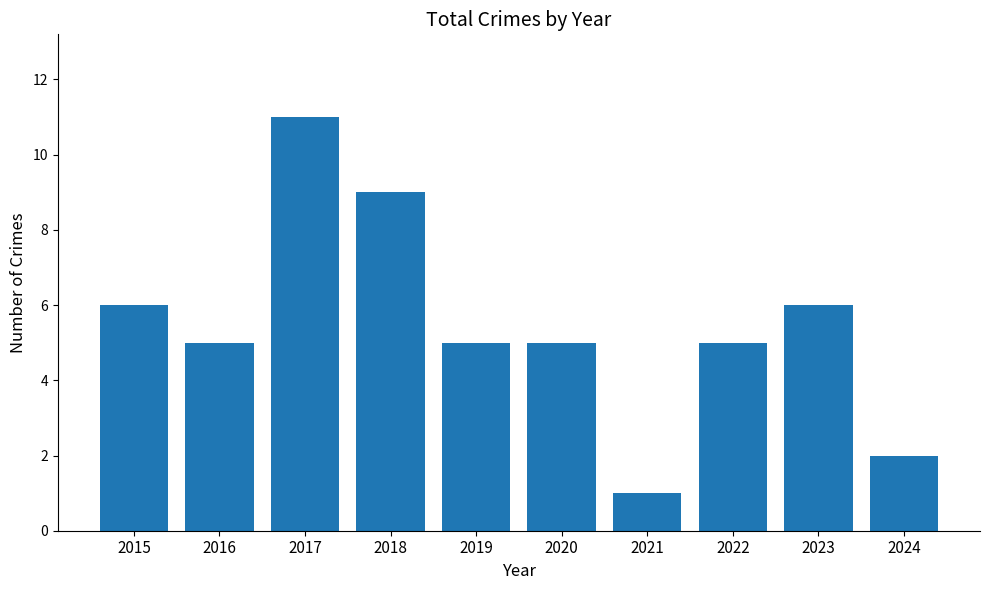

What is the sum of the values at 2018 and 2024?

11